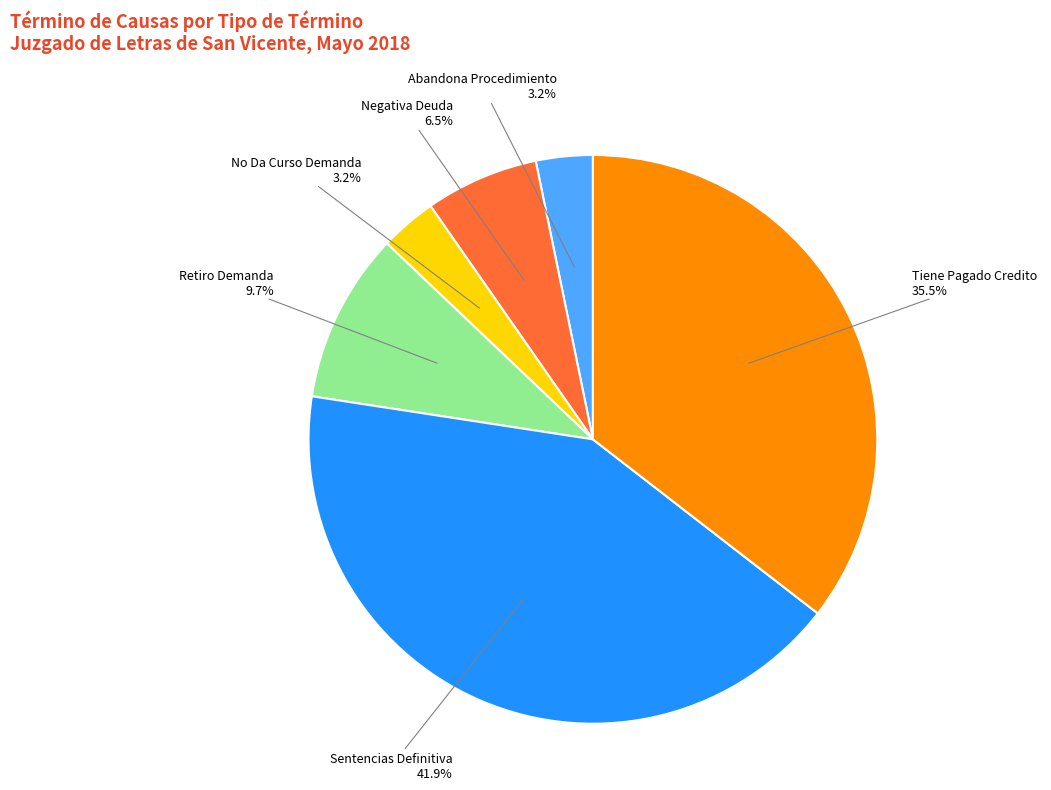

To the nearest percent, what percentage of the pie is Retiro Demanda?

10%